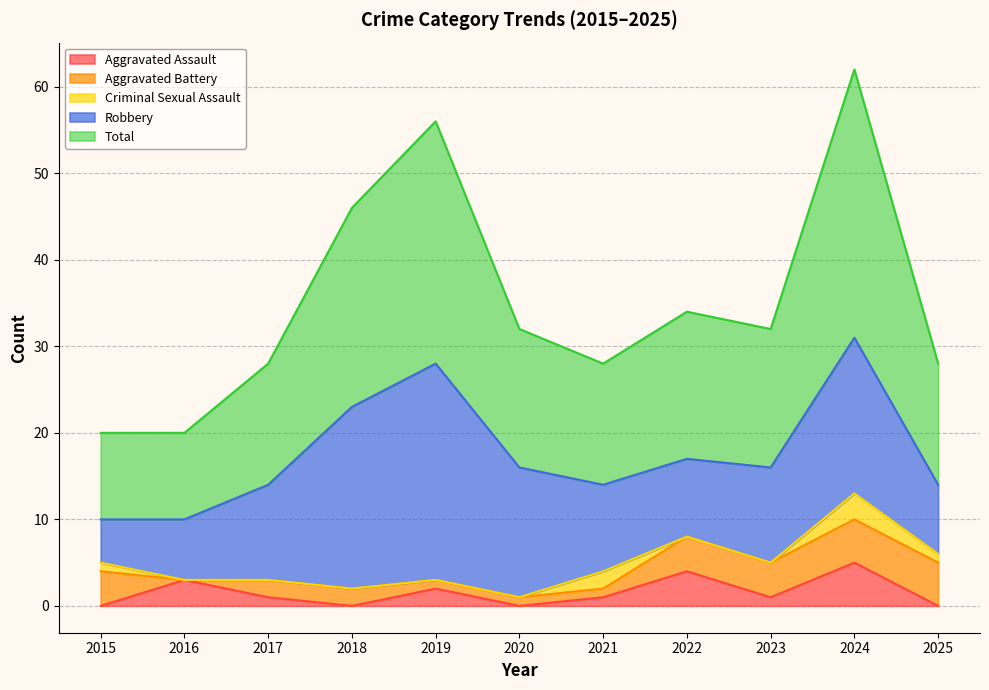

The Criminal Sexual Assault series shows 2 at 2019. True or false?

False